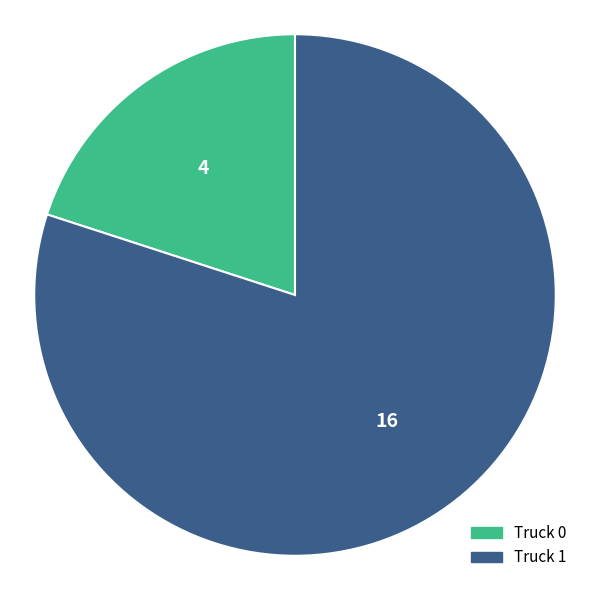

Which slice is the largest?

Truck 1